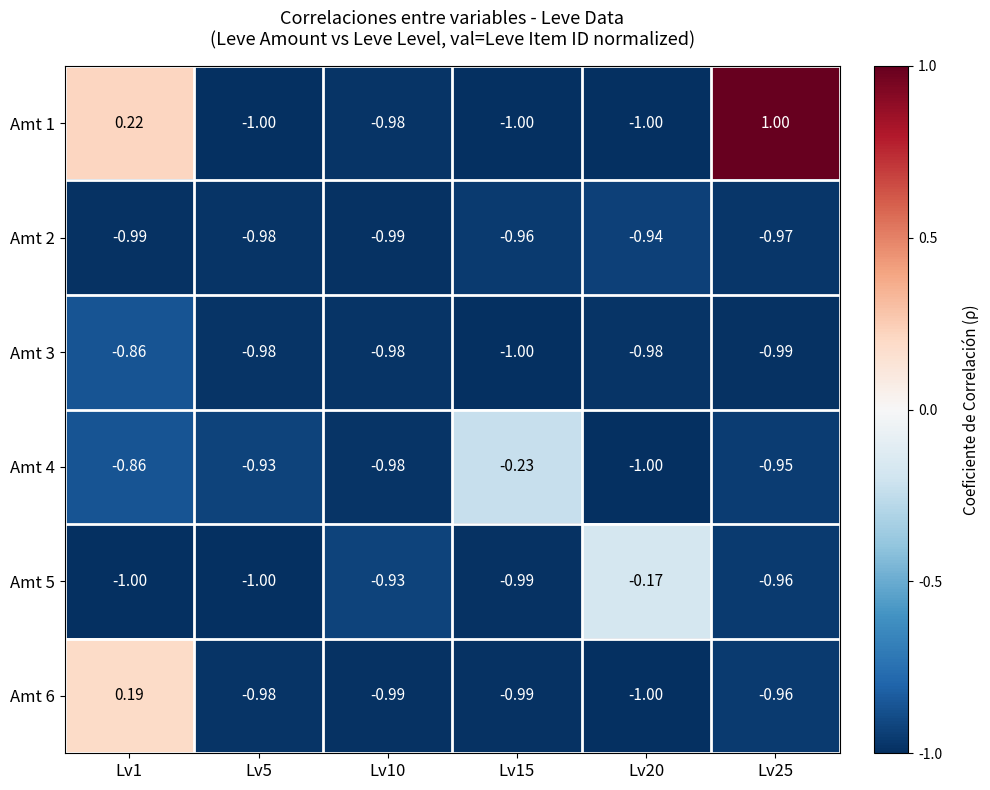

Is the value of Amt 4 at Lv10 greater than the value of Amt 3 at Lv15?

Yes